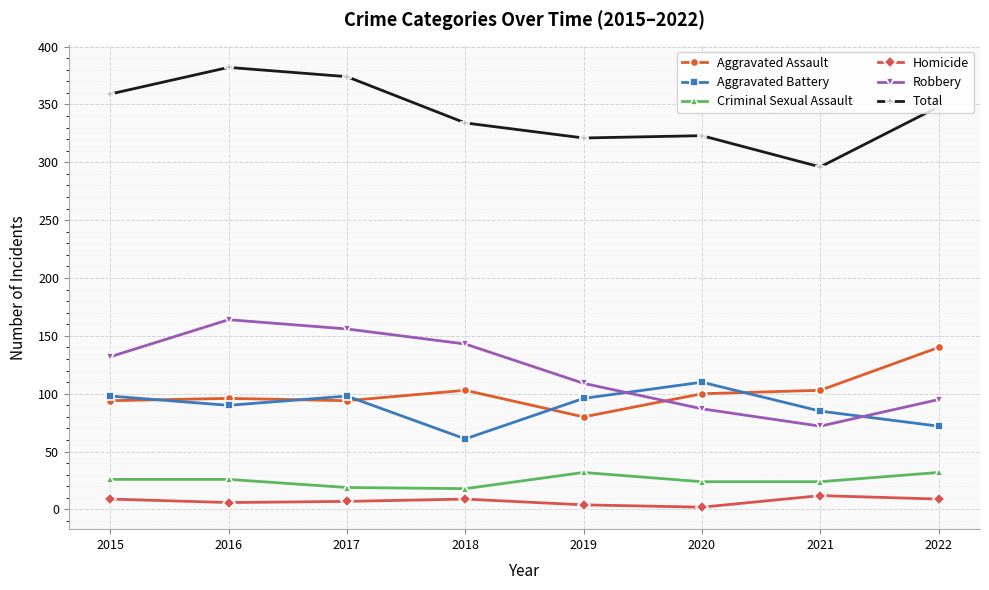

Which series has the largest range (max minus min)?

Robbery